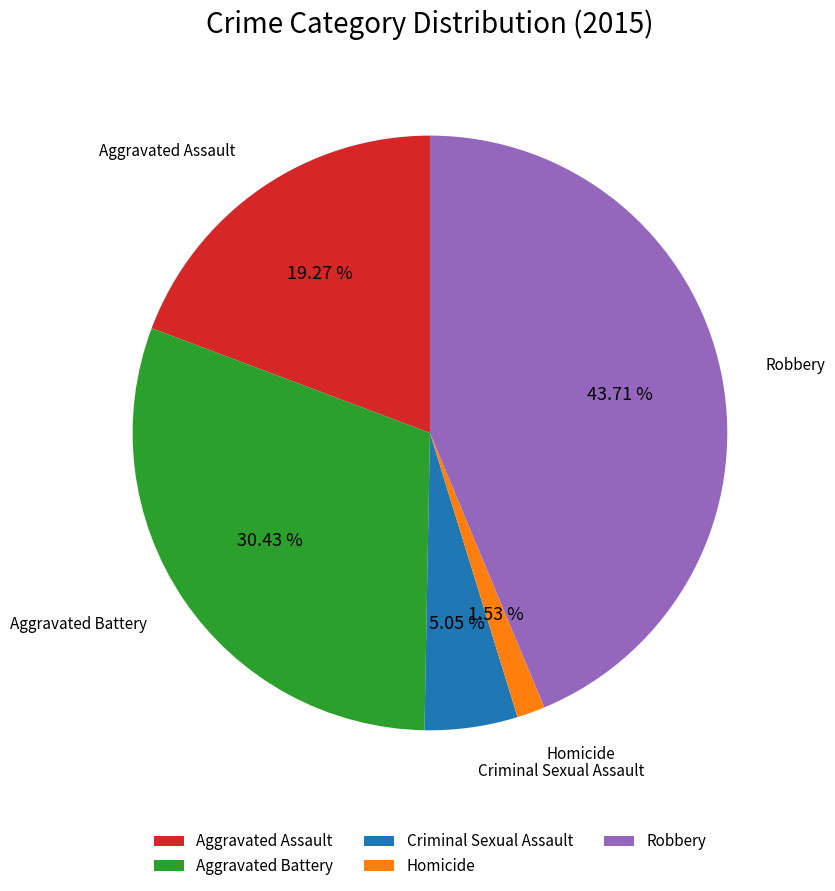

Count the number of slices in the pie.

5